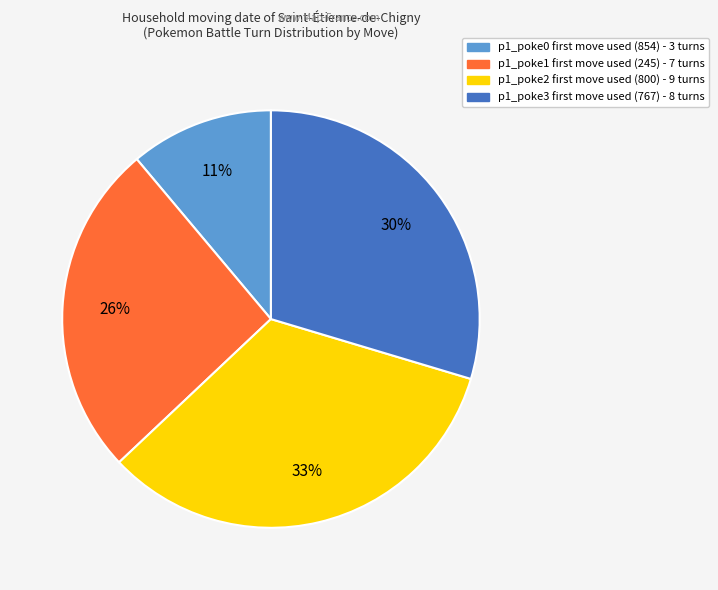

Is there a majority slice in this chart?

No